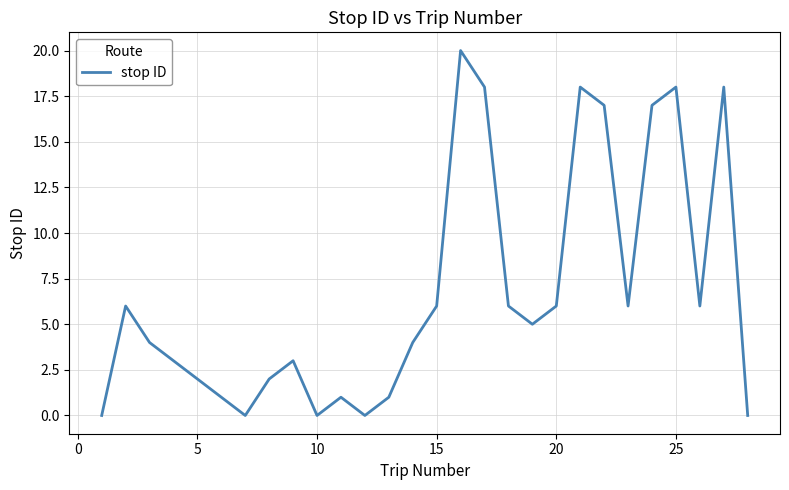

What is the greatest value displayed?

20